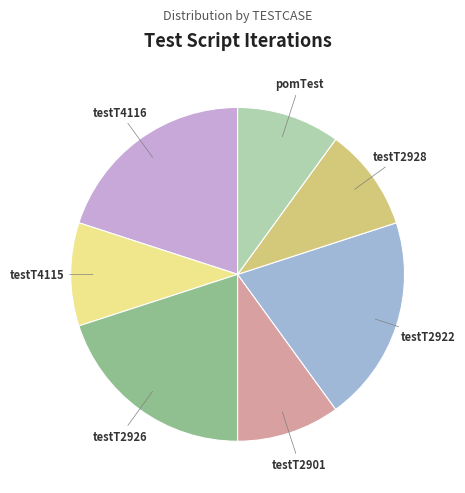

Is there any slice that represents more than half of the pie?

No